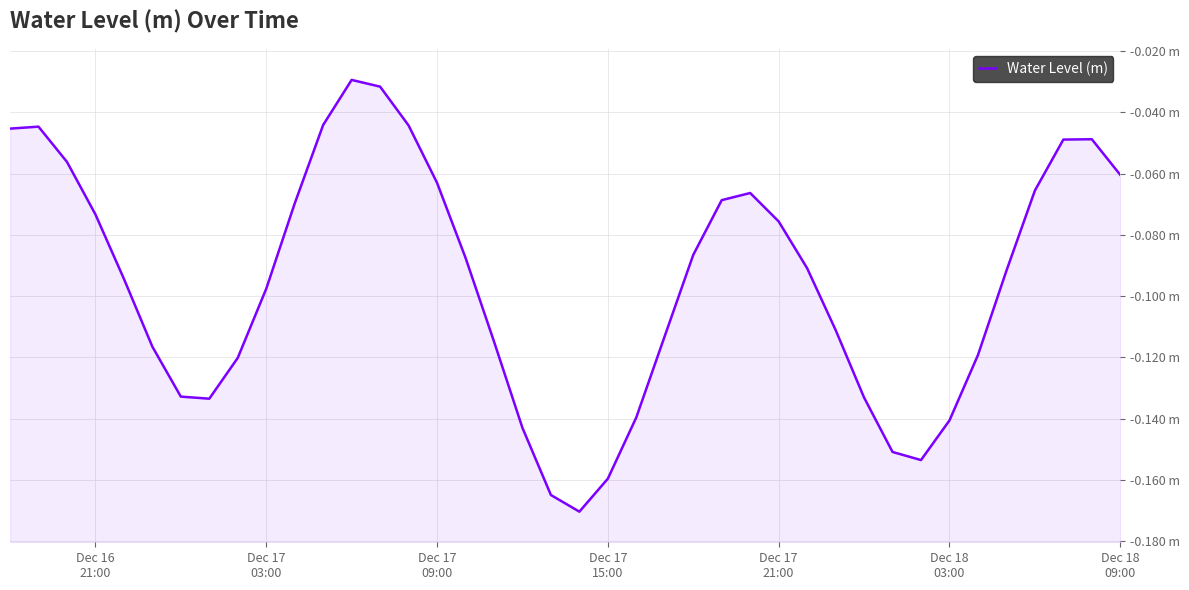

Which has a higher value, Dec 17
21:00 or 33?

Dec 17
21:00